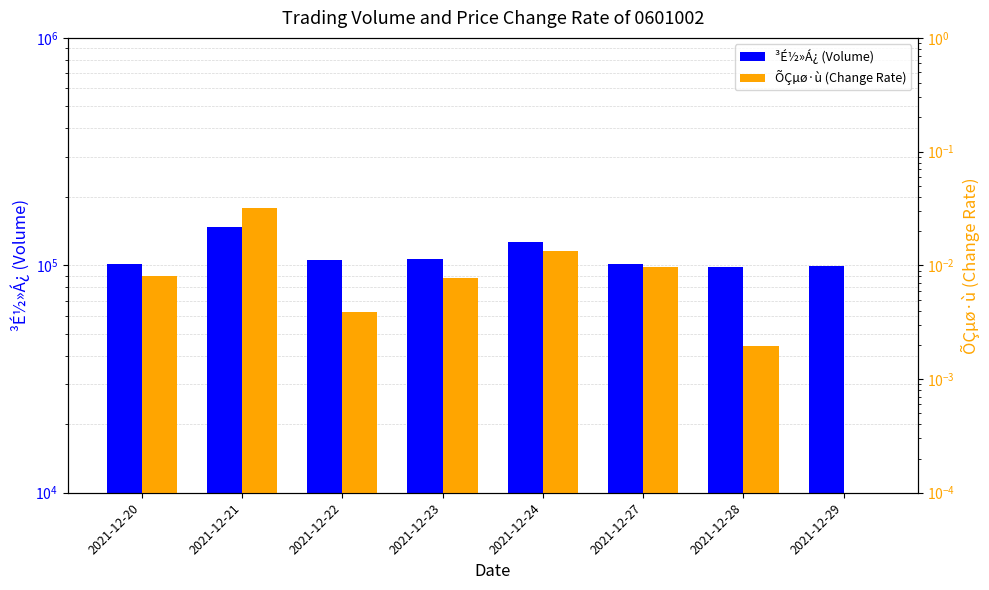

At which category is the sum across all series the highest?

2021-12-21